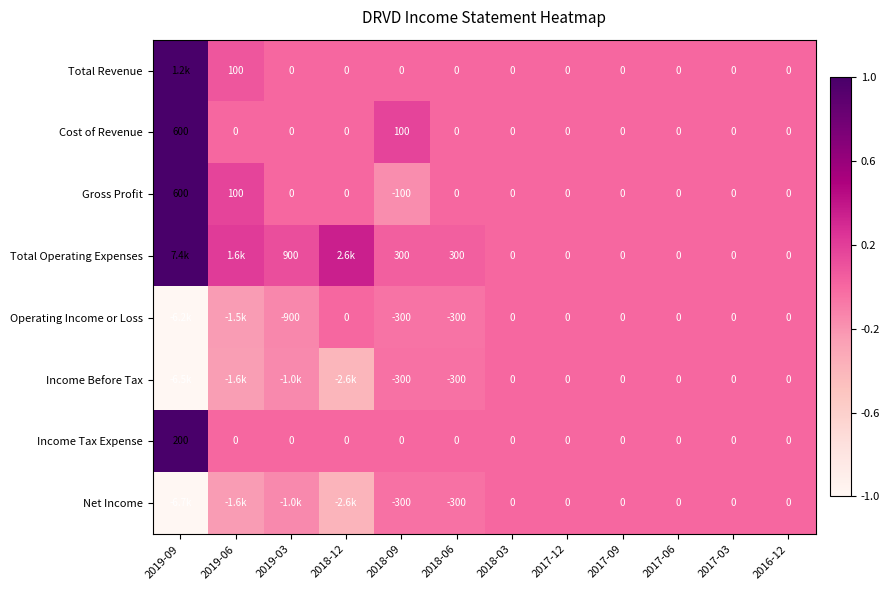

Is the value of Cost of Revenue at 2019-09 greater than the value of Income Before Tax at 2017-03?

Yes